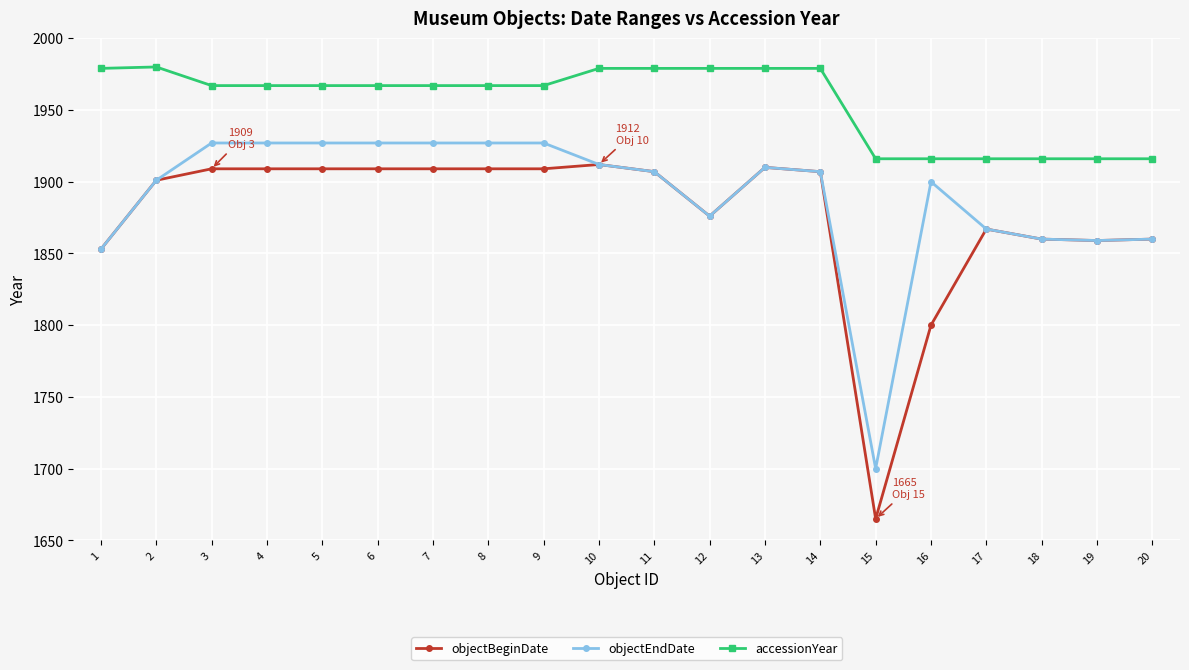

True or false: accessionYear and objectEndDate cross at least once.

False